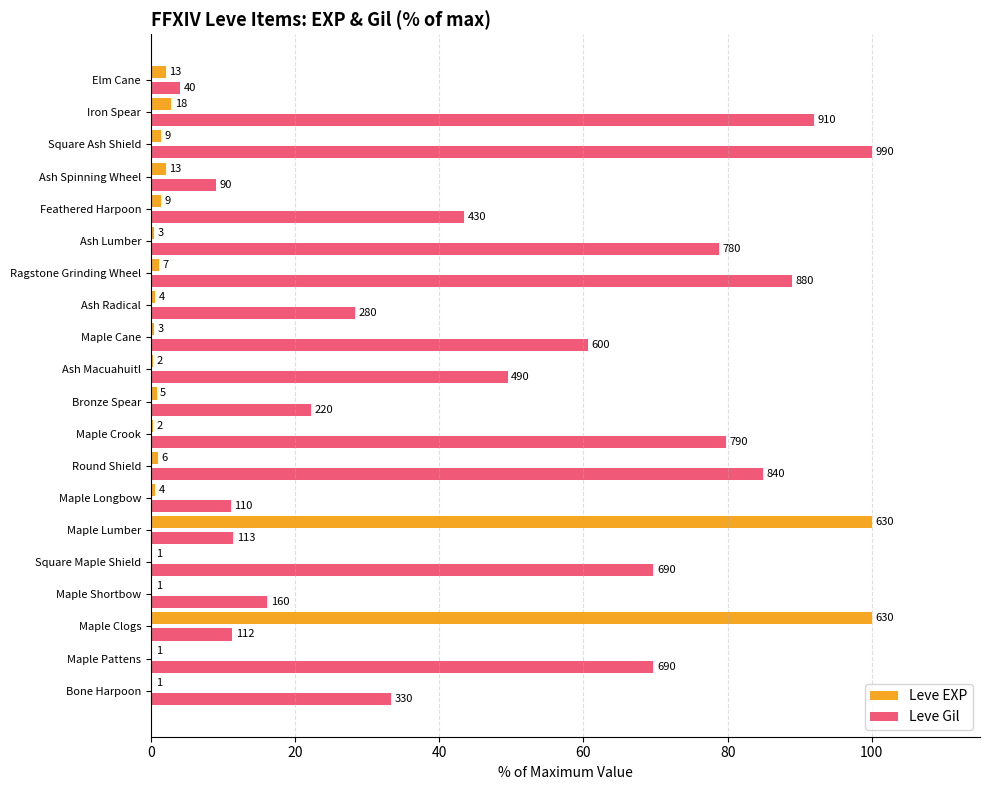

What are all the series names shown in the legend?

Leve EXP, Leve Gil